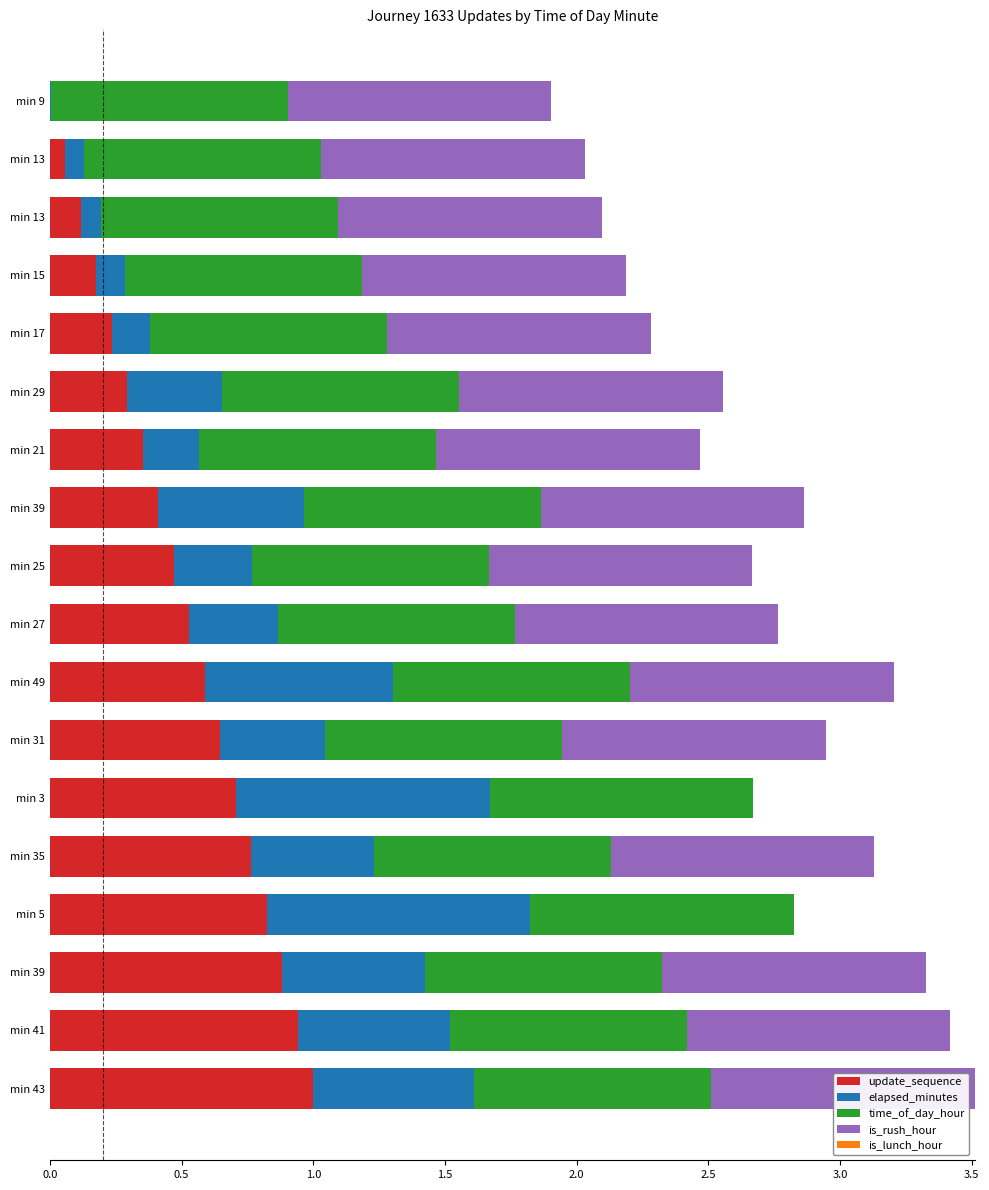

Count the number of categories in the chart.

18